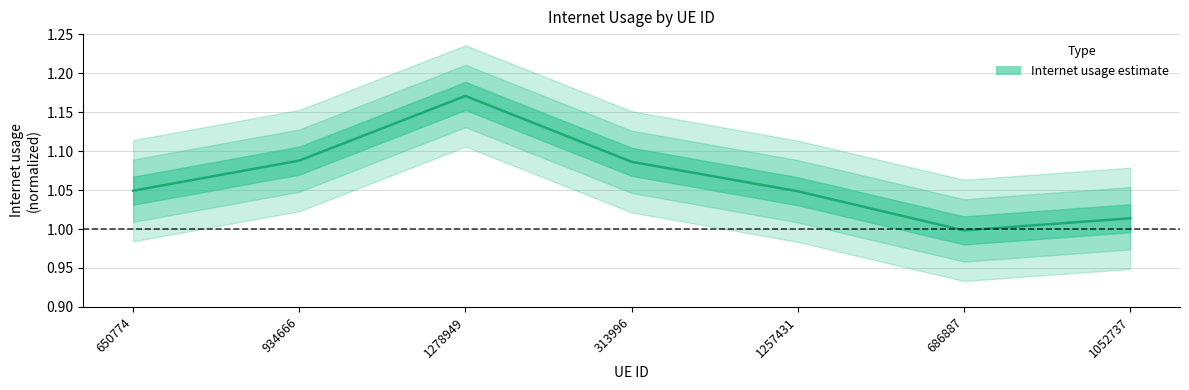

Where is the first local minimum?

686887